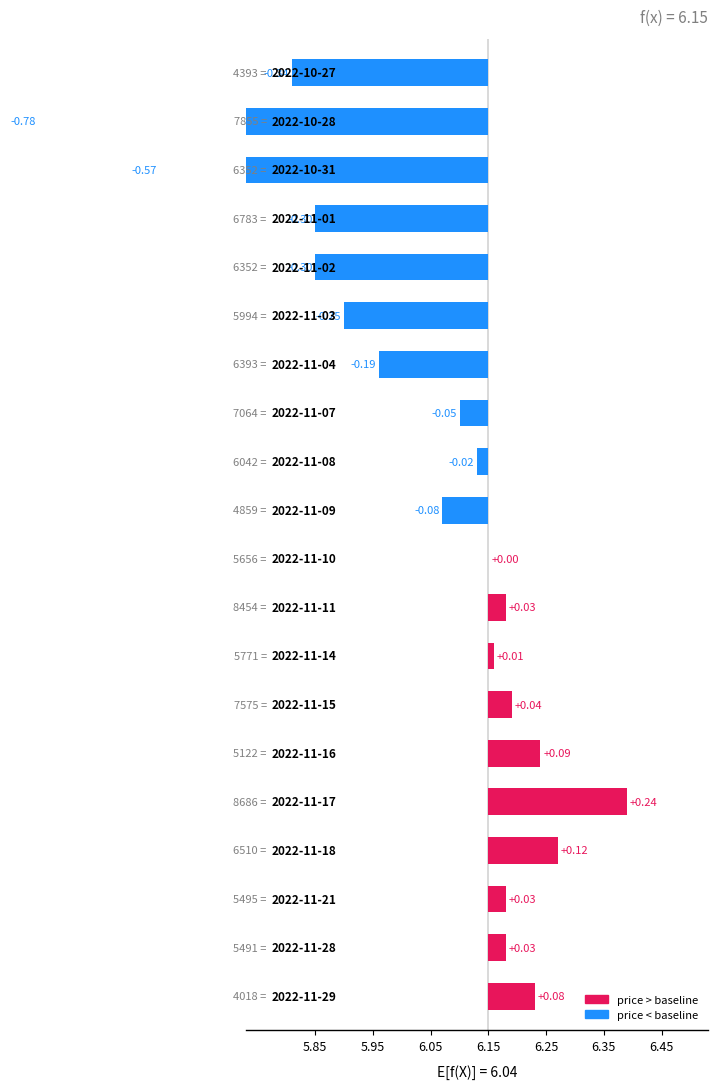

Are the bars grouped side by side (vs. stacked)?

No